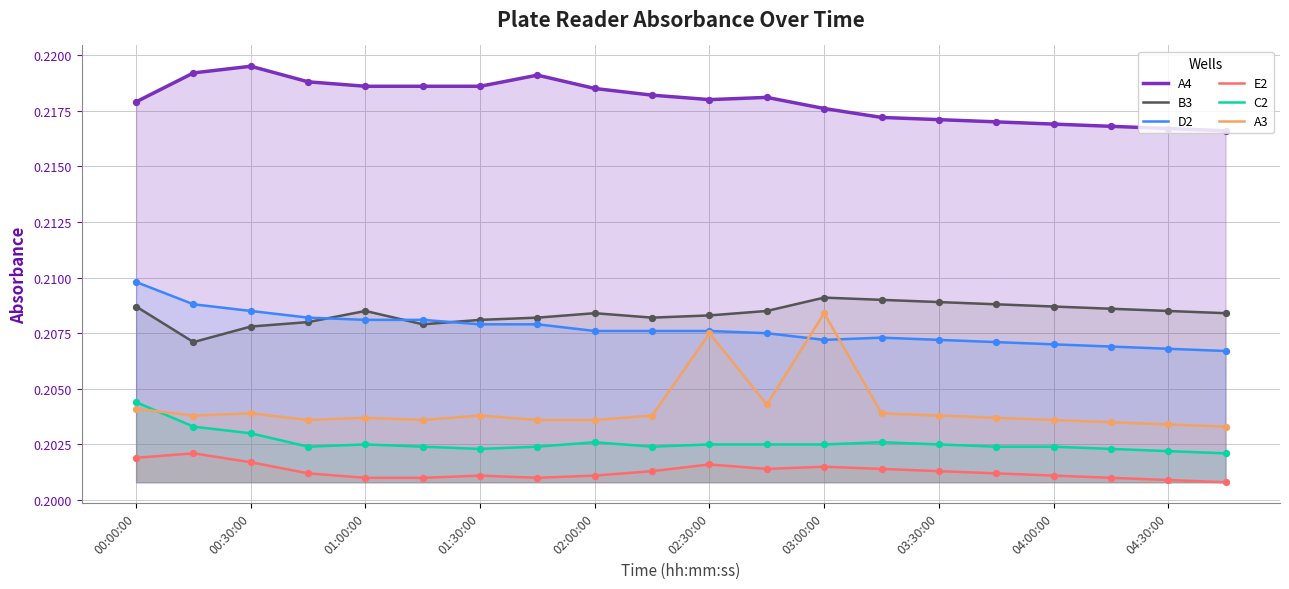

Which series has the largest total across all categories?

A4